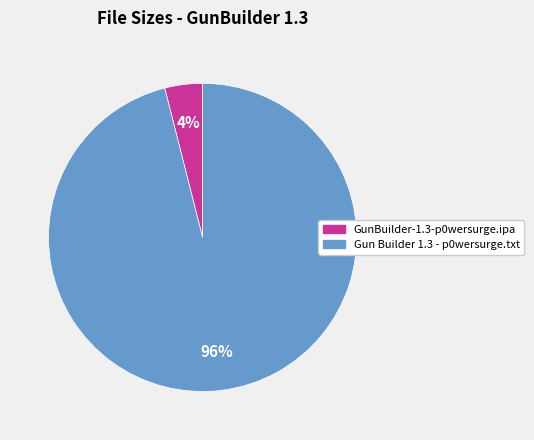

Which has a higher value, GunBuilder-1.3-p0wersurge.ipa or Gun Builder 1.3 - p0wersurge.txt?

Gun Builder 1.3 - p0wersurge.txt